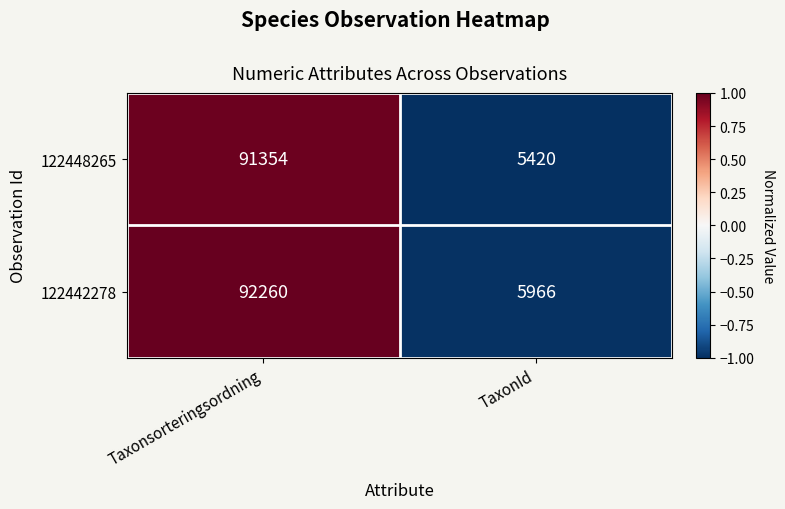

The value of 122448265 at TaxonId is 5420. True or false?

True